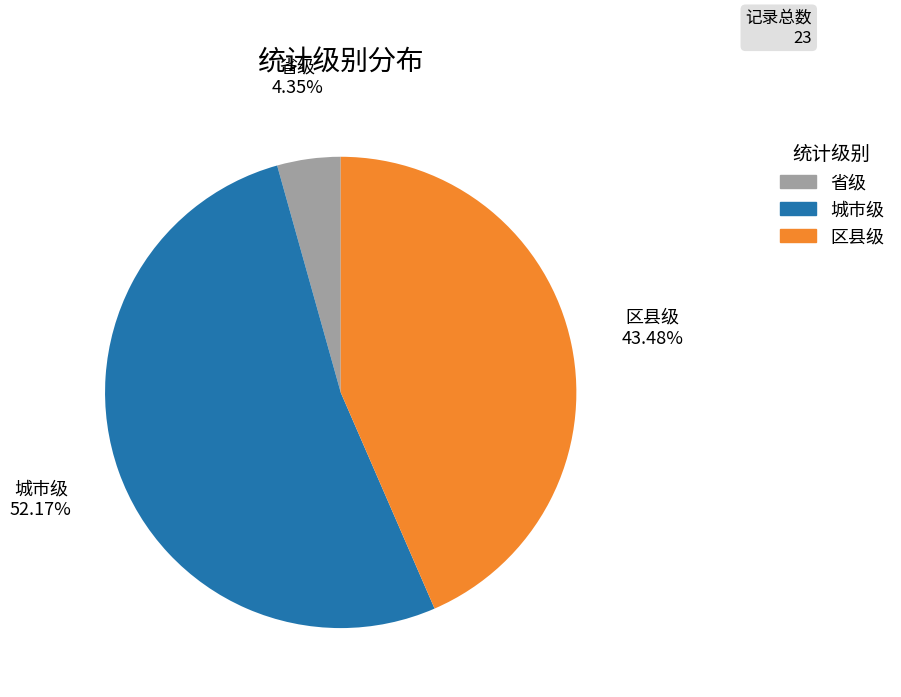

Count the number of slices in the pie.

3